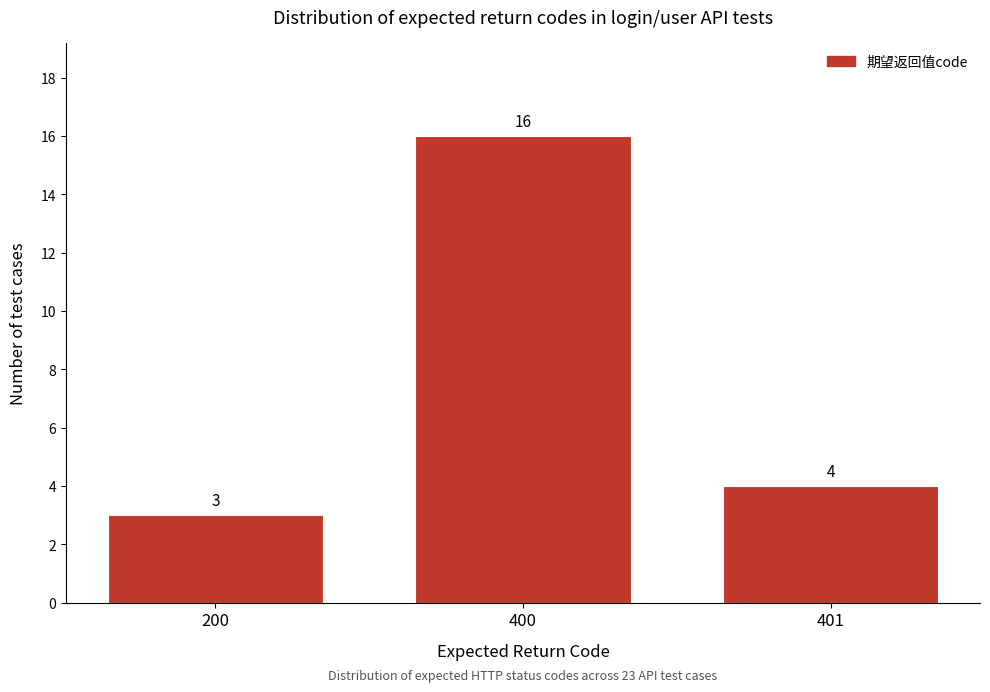

Reading left to right, extract all data points from this chart.

200=3	400=16	401=4